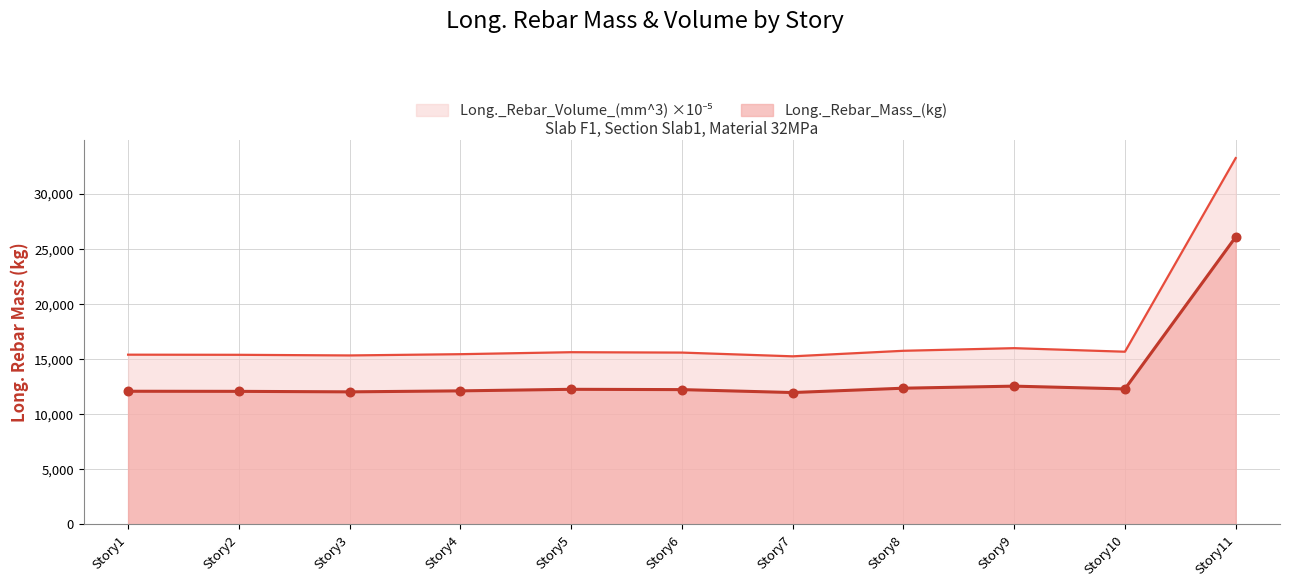

What is the total value across all series at Story10?

27998.2